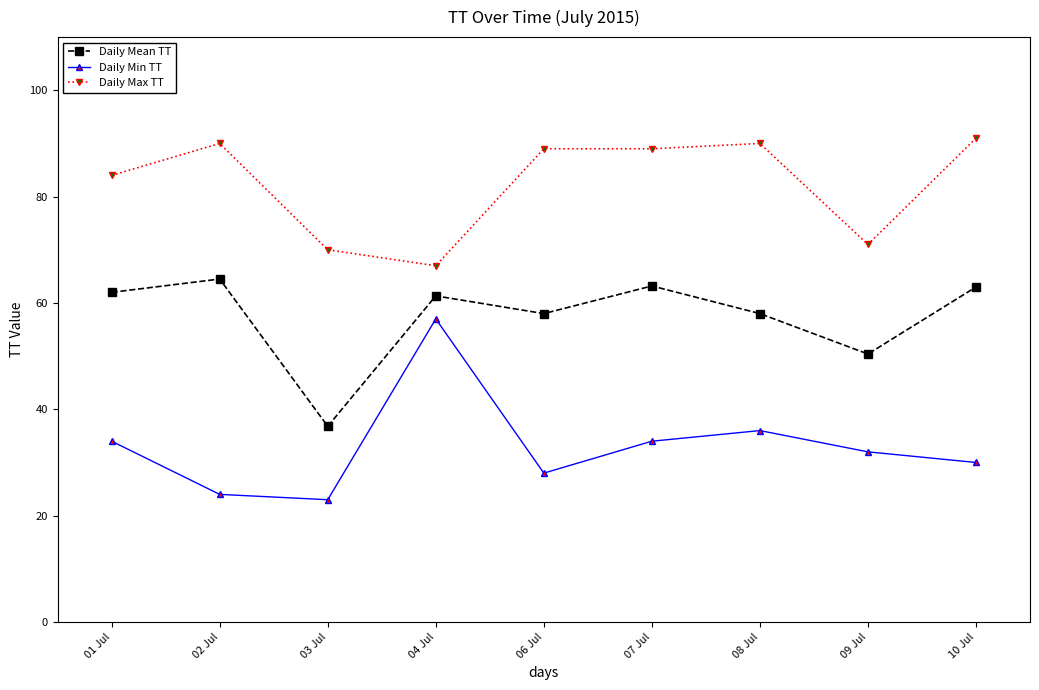

Where does the Daily Mean TT series first go above 61?

01 Jul